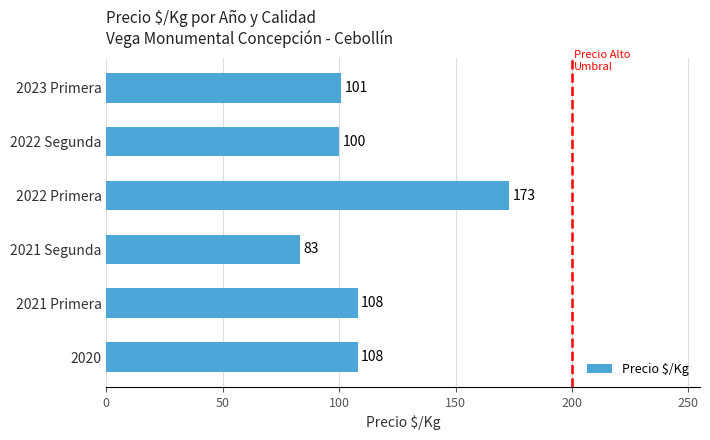

True or false: the data shows 164 at 2021 Primera.

False